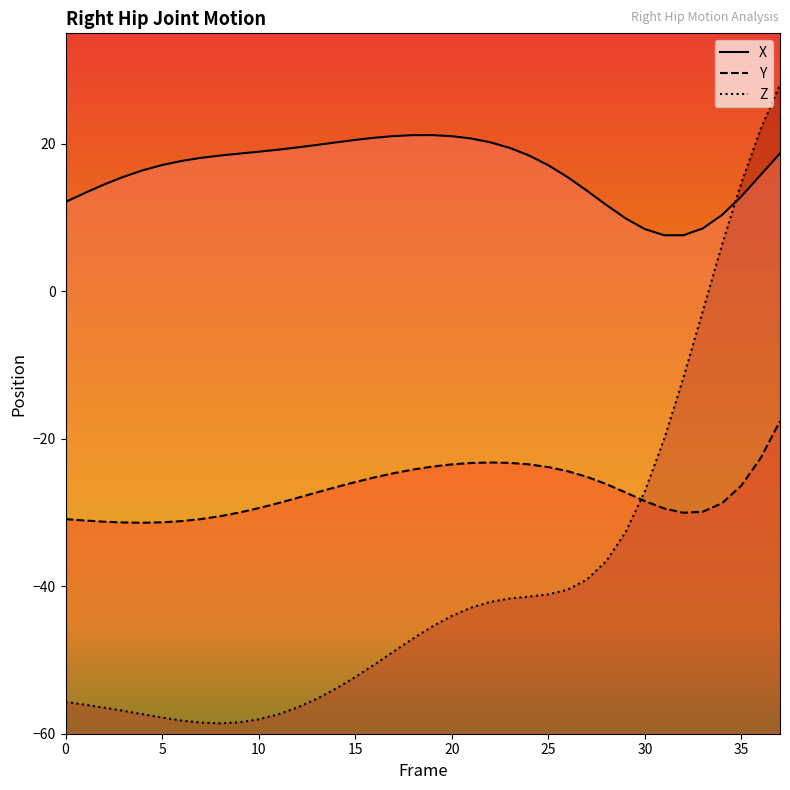

How many intersections are there between Z and X?

1